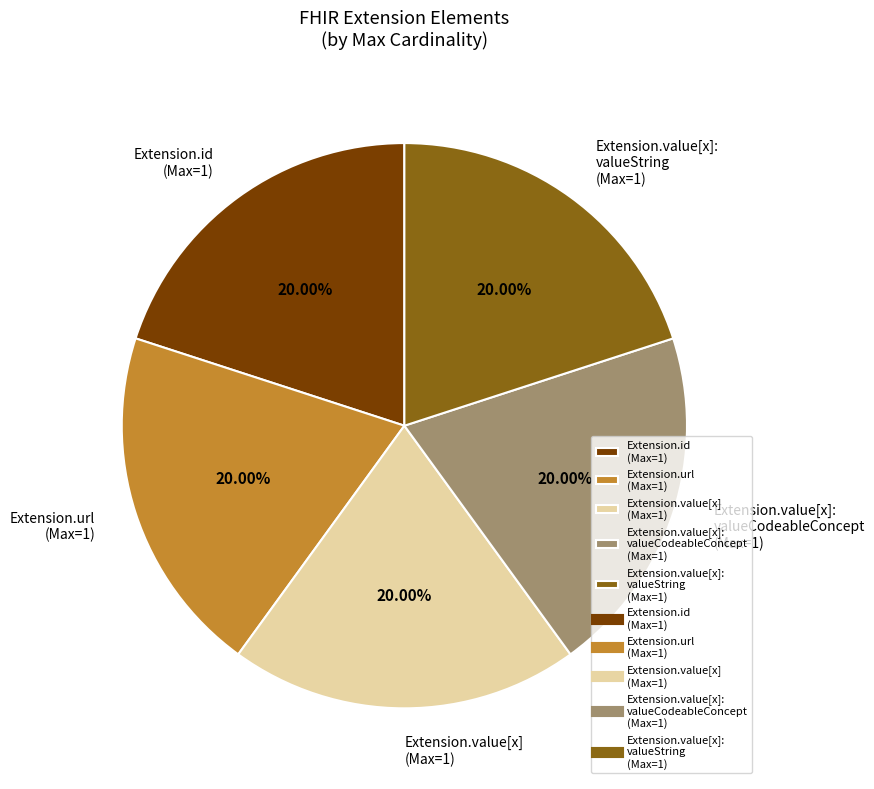

To the nearest percent, what is the average slice percentage?

20%